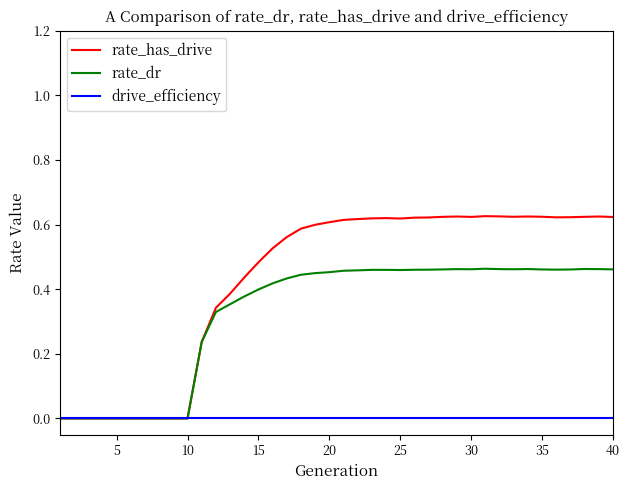

Which series has the largest total across all categories?

rate_has_drive